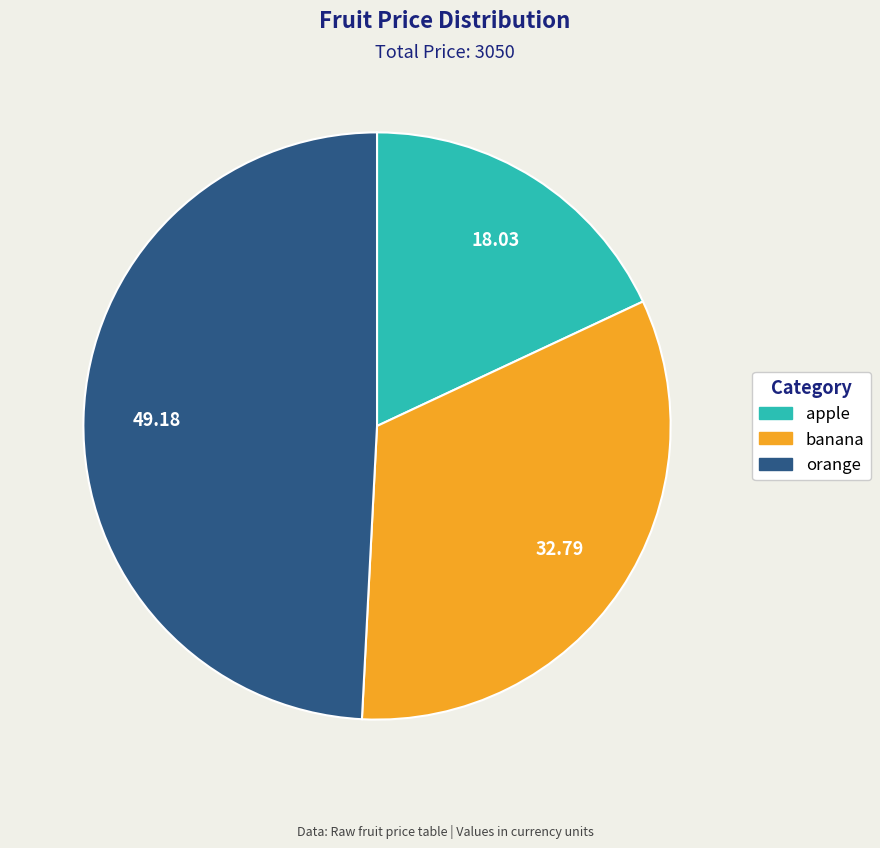

Rank the categories by value from highest to lowest.

orange, banana, apple